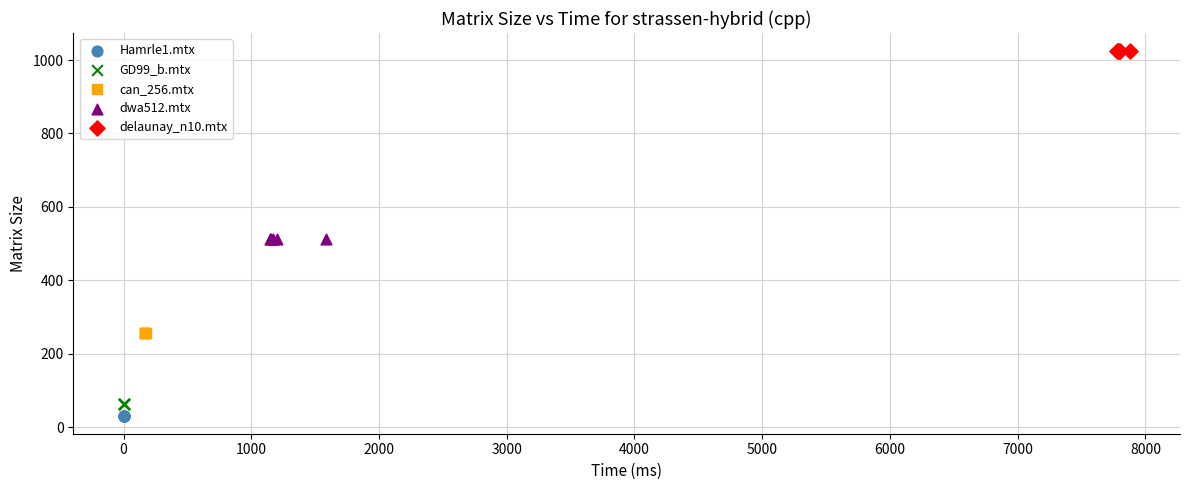

Which series contains the highest Y value?

delaunay_n10.mtx